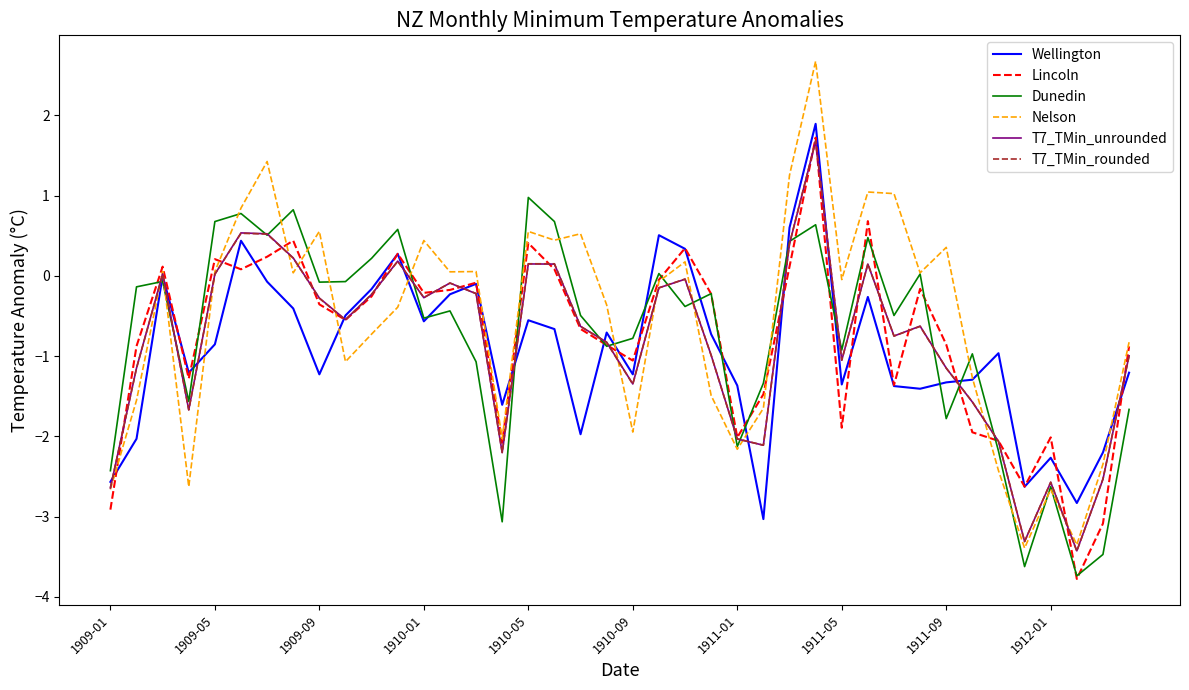

How many positive values does the Lincoln series have?

12